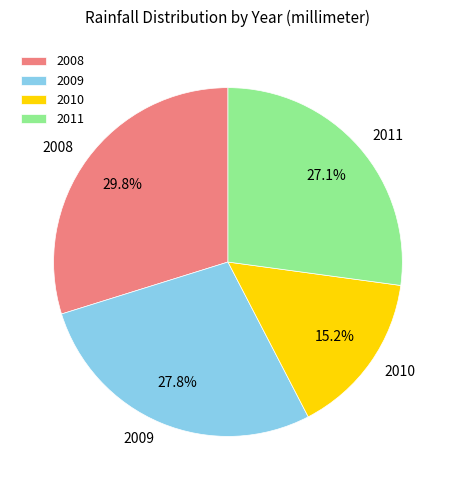

Does any single category account for the majority?

No